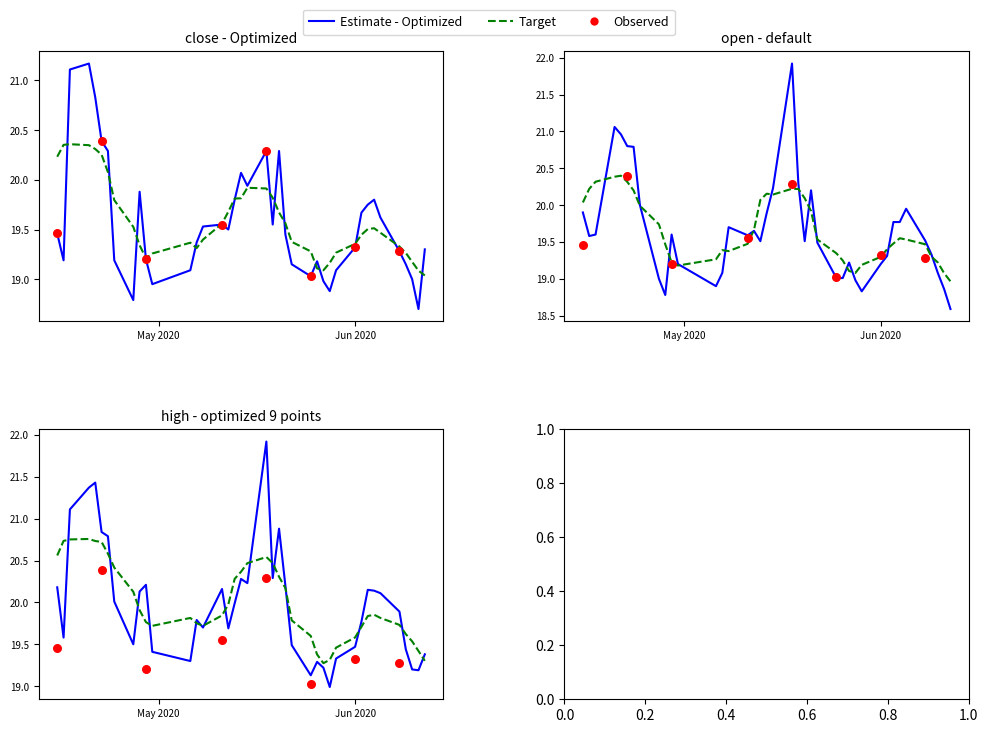

At how many categories does at least one series exceed 20?

19